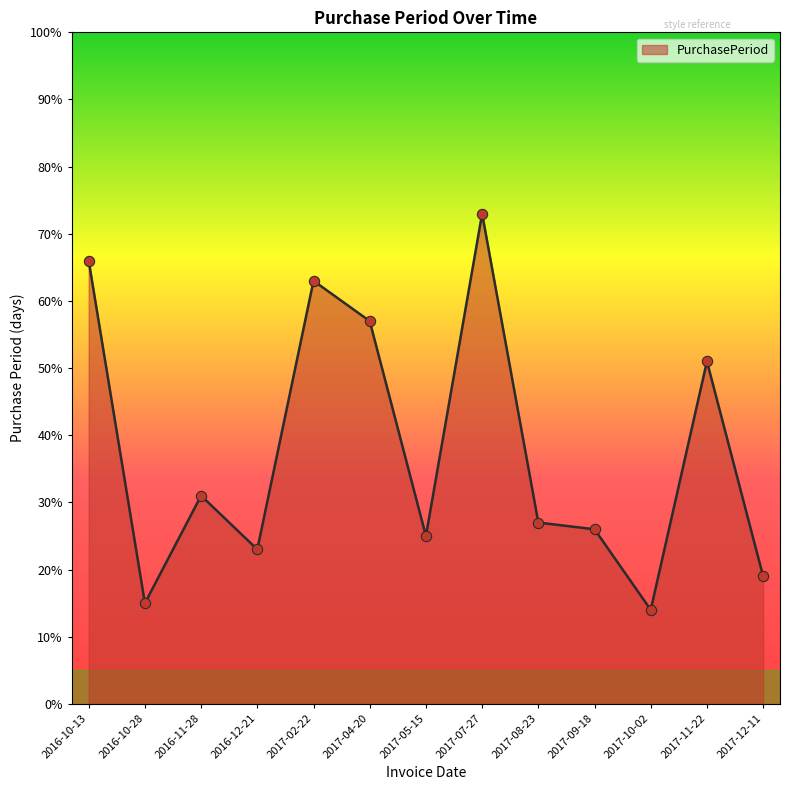

What is the change in value from 2017-04-20 to 2017-09-18?

-31